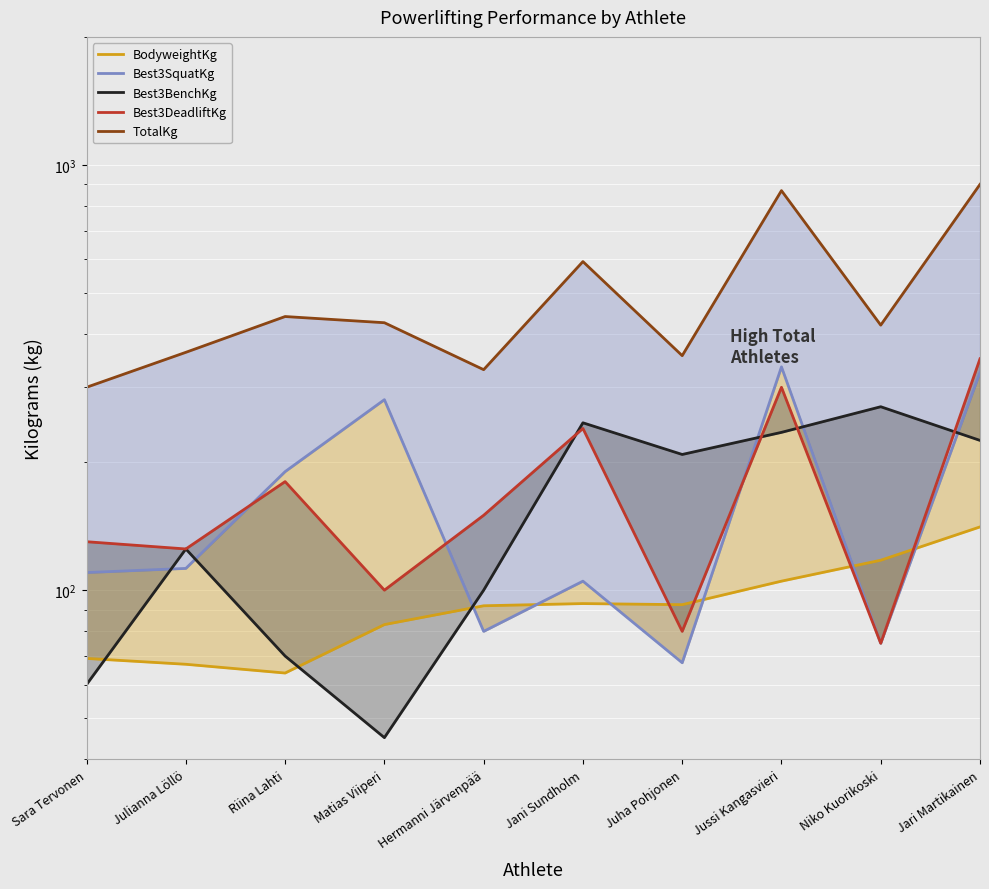

What is the spread (max minus min) of values at Hermanni Järvenpää?

250.0